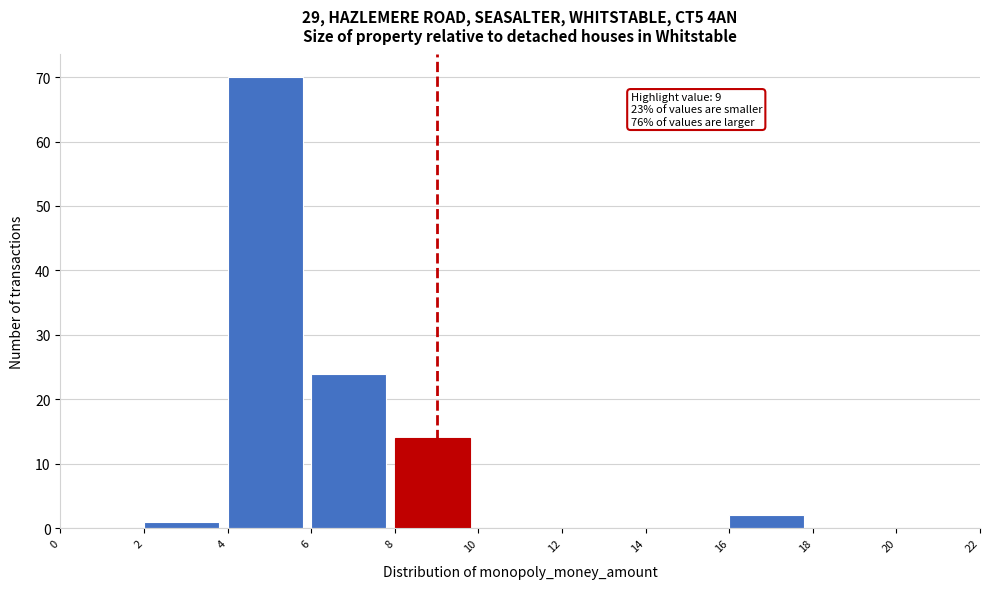

Over which range of the x-axis is the bar tallest?

4 to 6